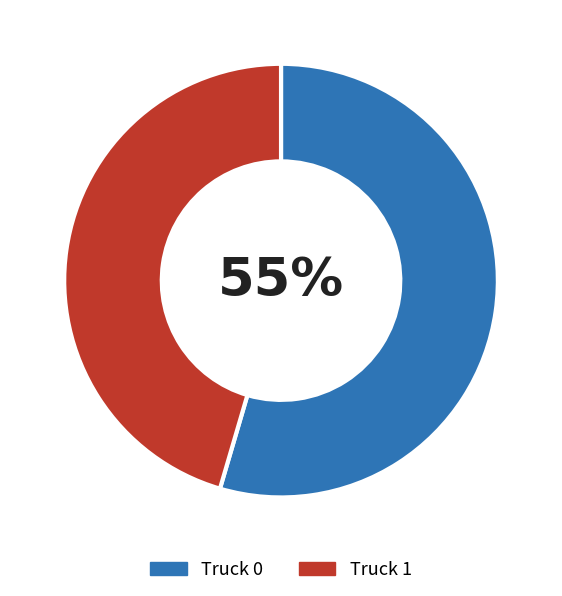

To the nearest percent, what percentage of the pie is Truck 0?

55%